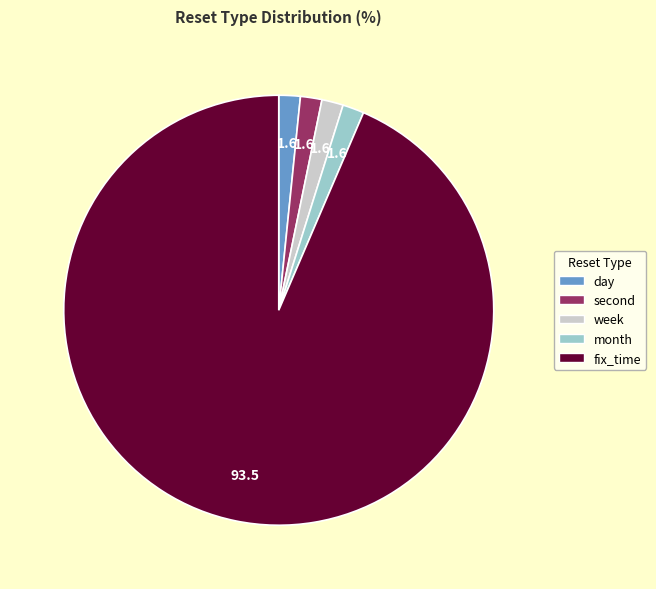

How many segments does this pie chart have?

5